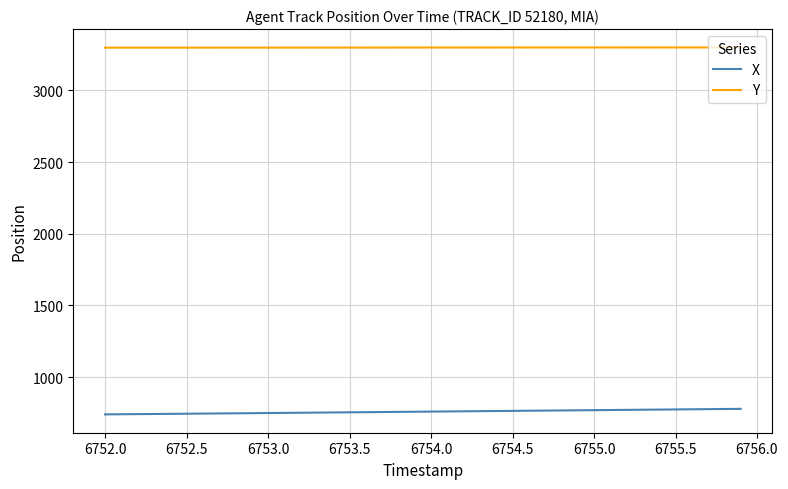

What is the minimum value shown in the chart?

740.8